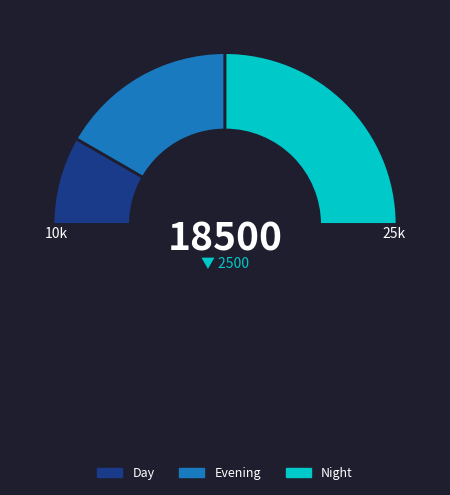

To the nearest percent, what is the difference between the largest and smallest slice percentages?

33%